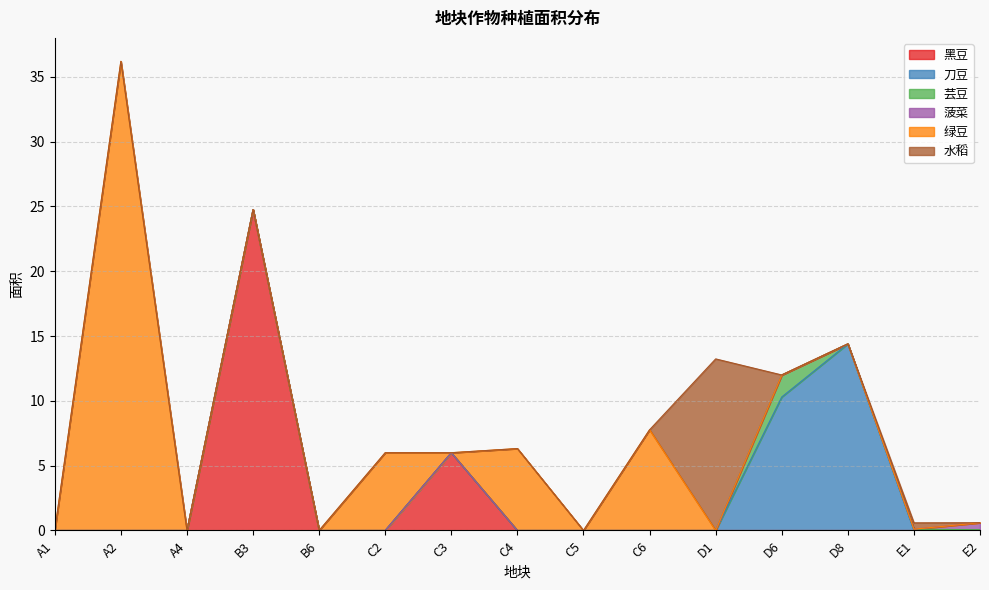

At which category is the sum across all series the highest?

A2